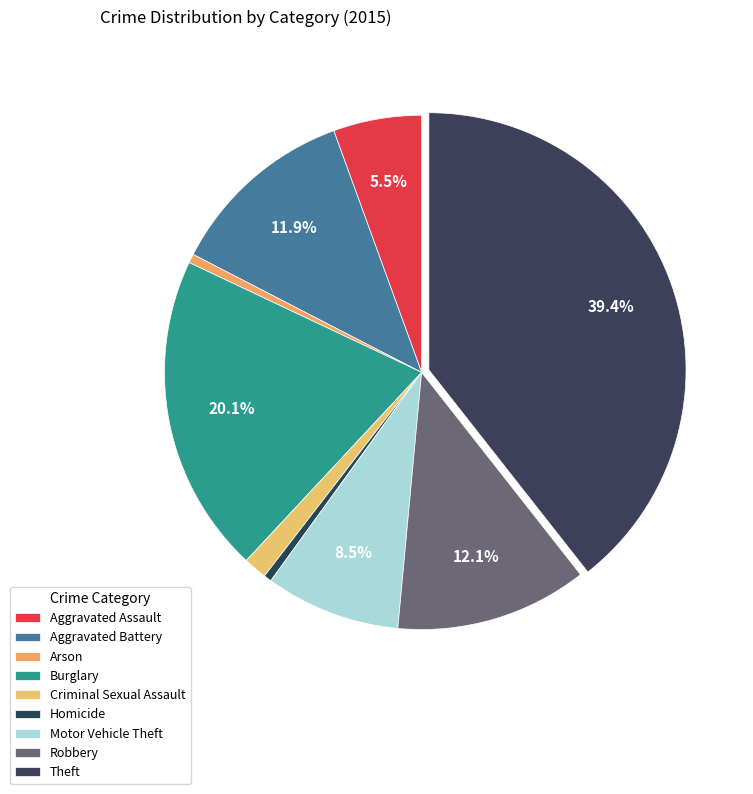

How many slices are in this pie chart?

9